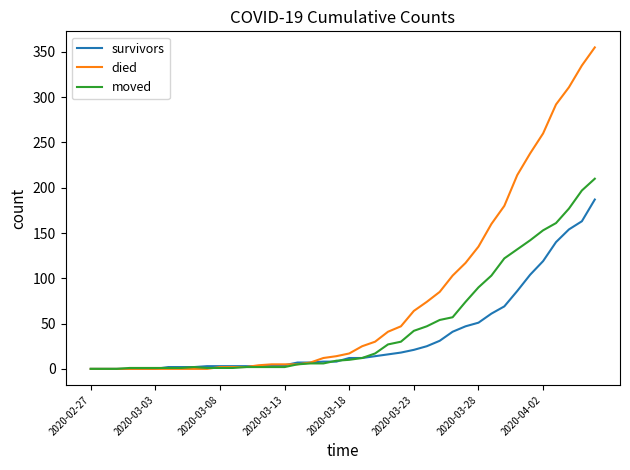

List the series in order of their peak value, lowest first.

survivors, moved, died